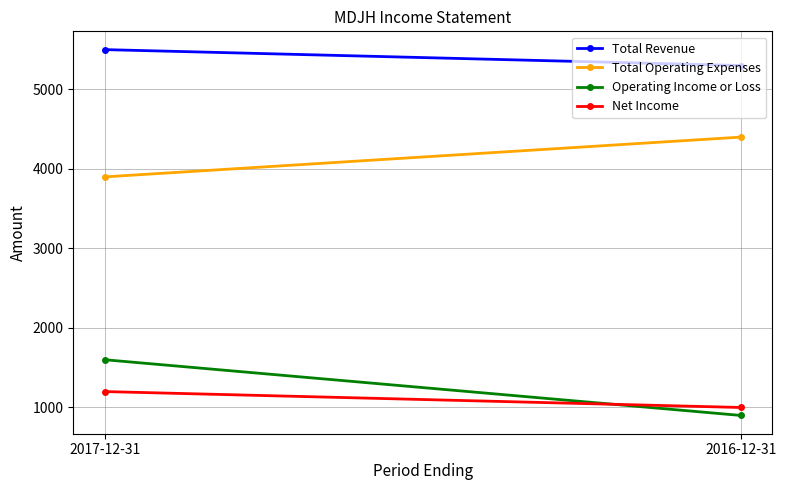

Which series has the largest total across all categories?

Total Revenue